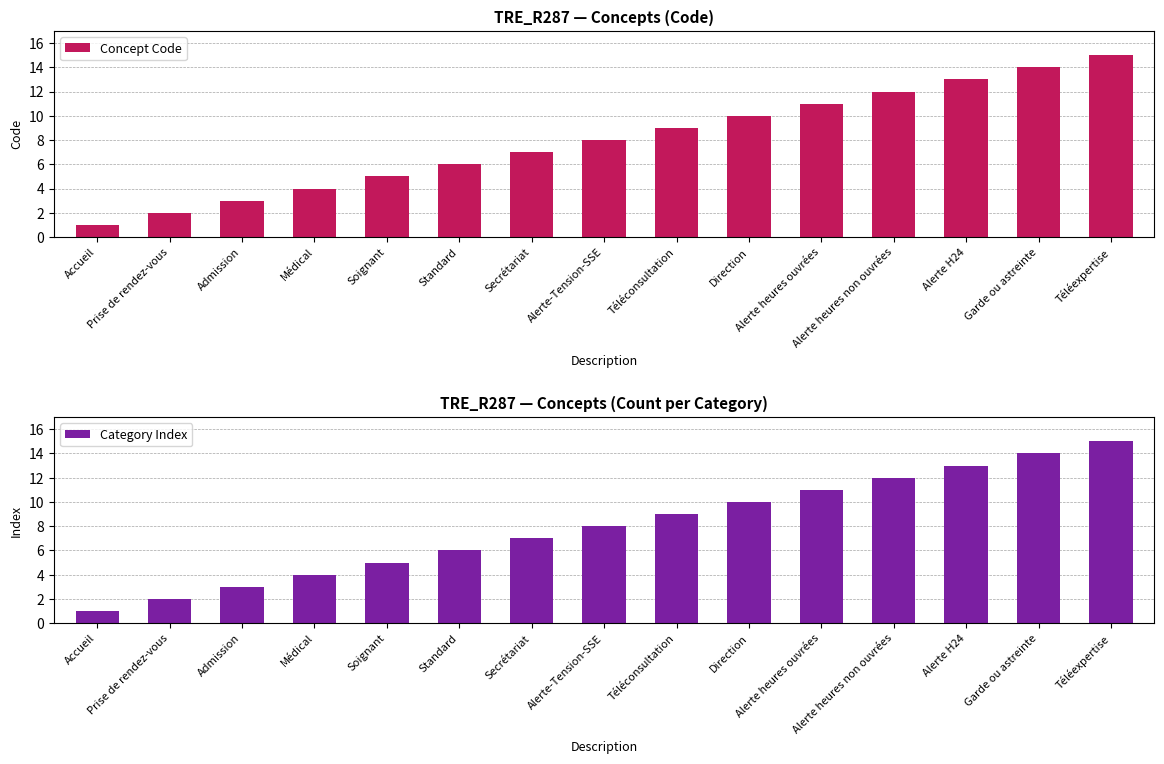

True or false: Concept Code has a value of 12 at Alerte heures non ouvrées.

True